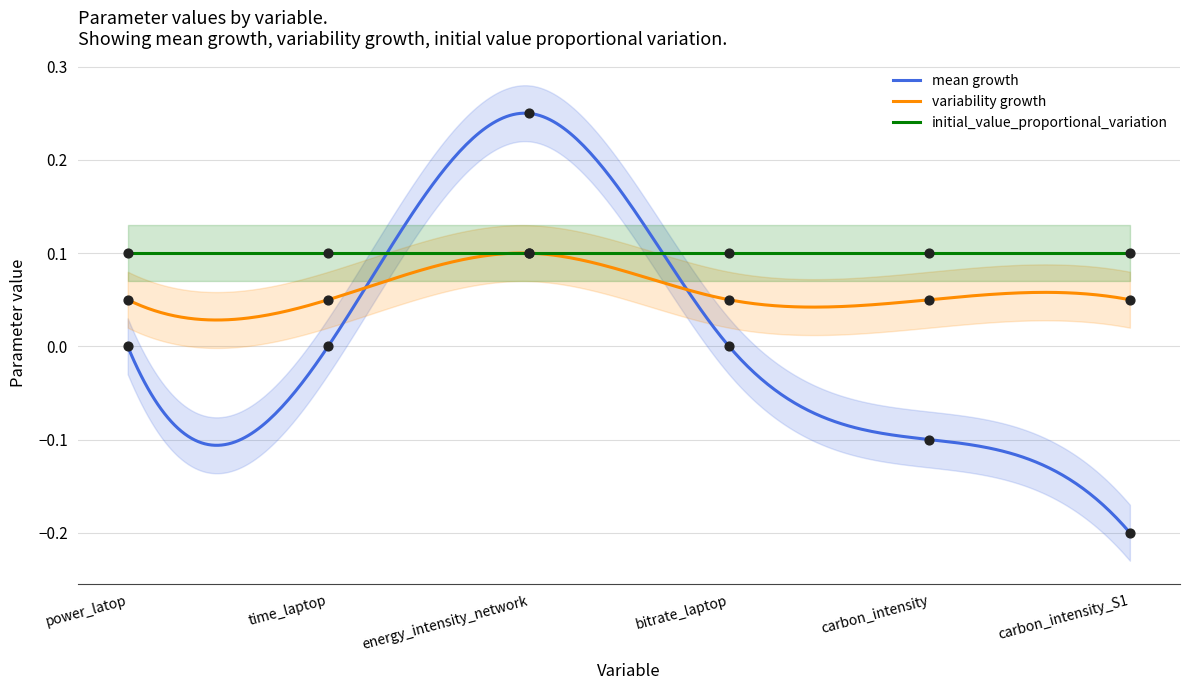

What is the total value across all series at carbon_intensity_S1?

-0.2